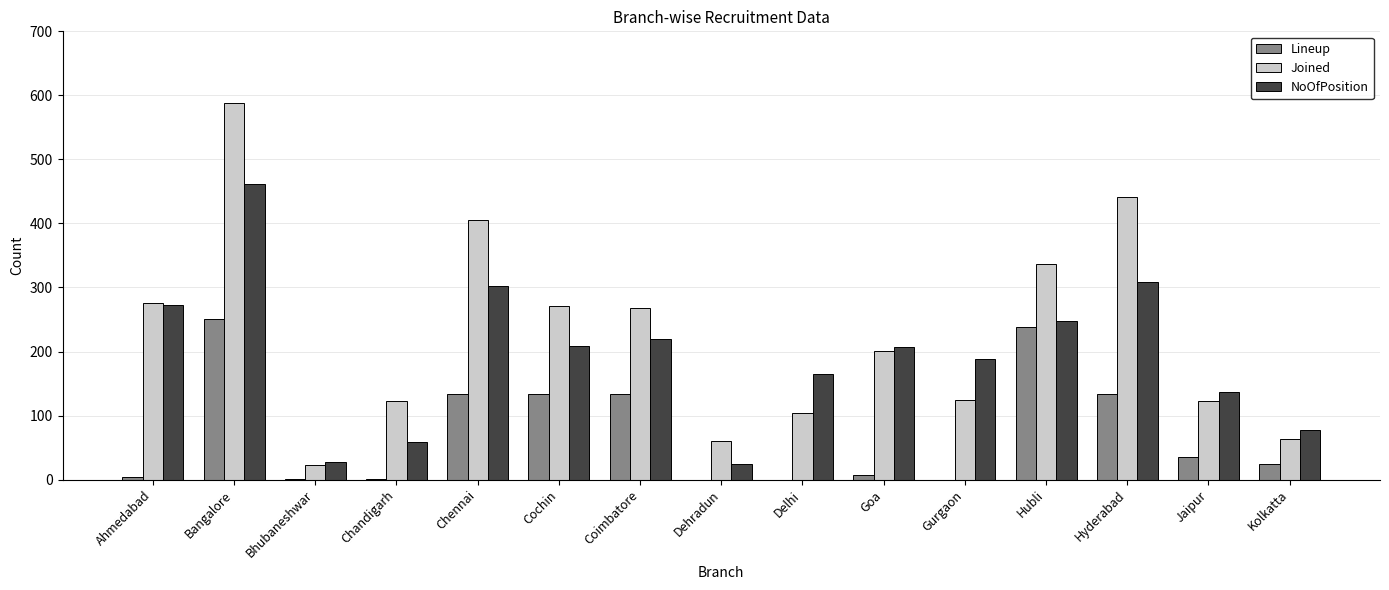

Are the bars grouped side by side (vs. stacked)?

Yes